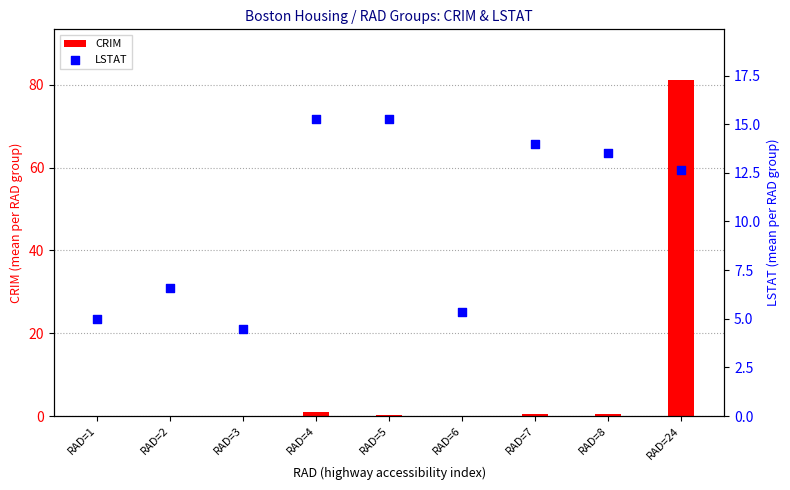

Which series has the largest total across all categories?

LSTAT